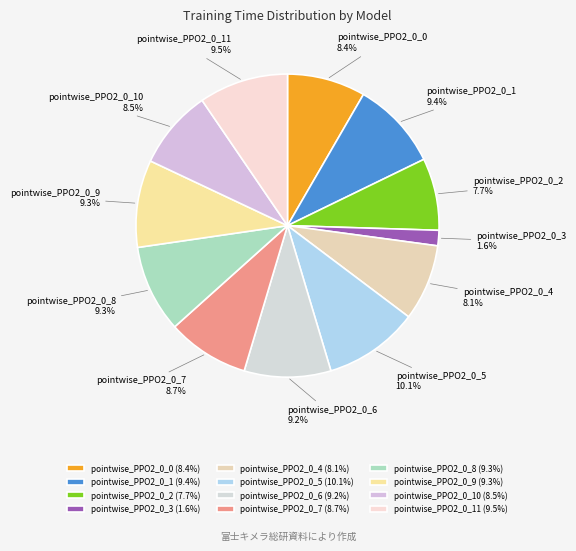

Combined, do pointwise_PPO2_0_5 and pointwise_PPO2_0_9 account for over 50%?

No